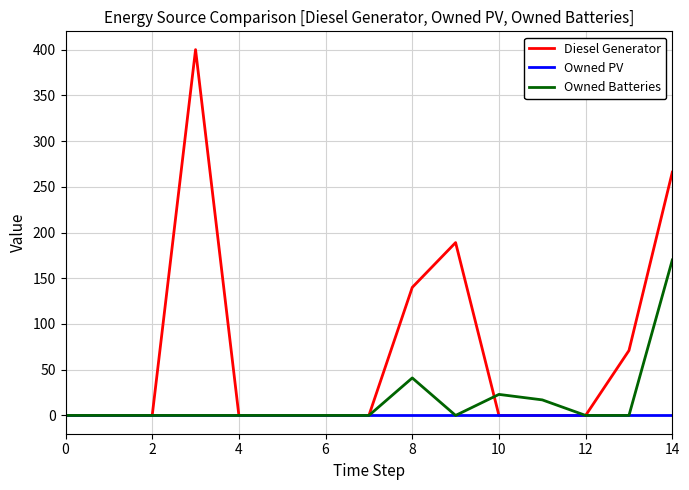

Rank the series by their maximum value, from highest to lowest.

Diesel Generator, Owned Batteries, Owned PV